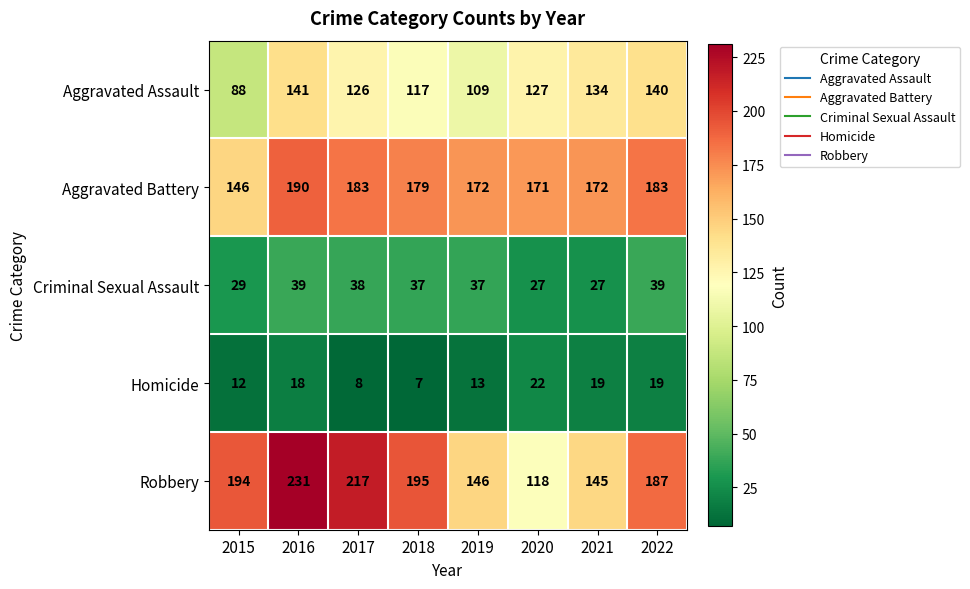

Rank the series by their maximum value, from highest to lowest.

Robbery, Aggravated Battery, Aggravated Assault, Criminal Sexual Assault, Homicide